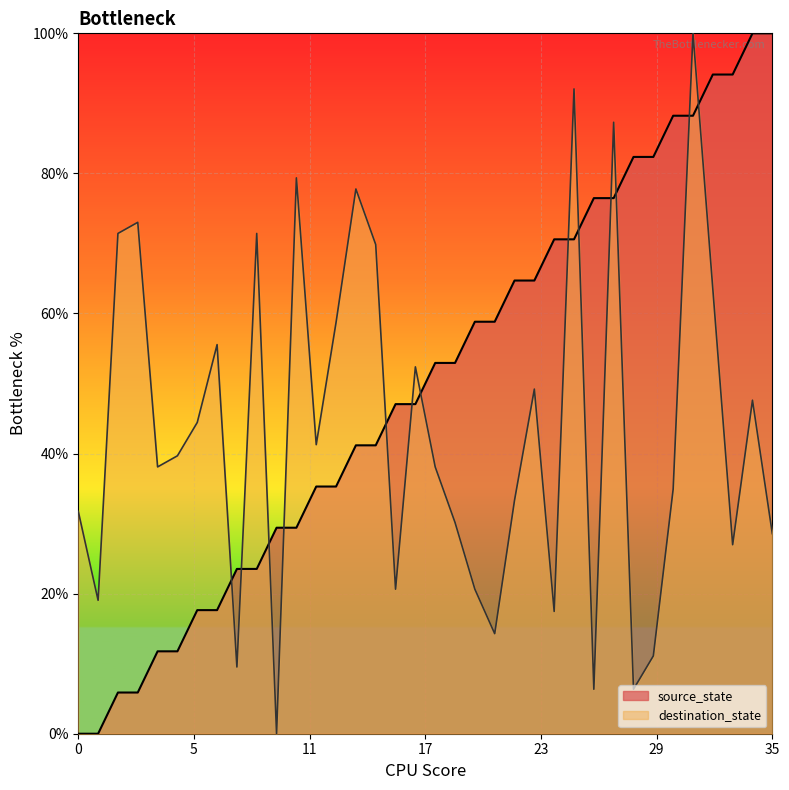

Which series reaches the maximum Y coordinate?

source_state